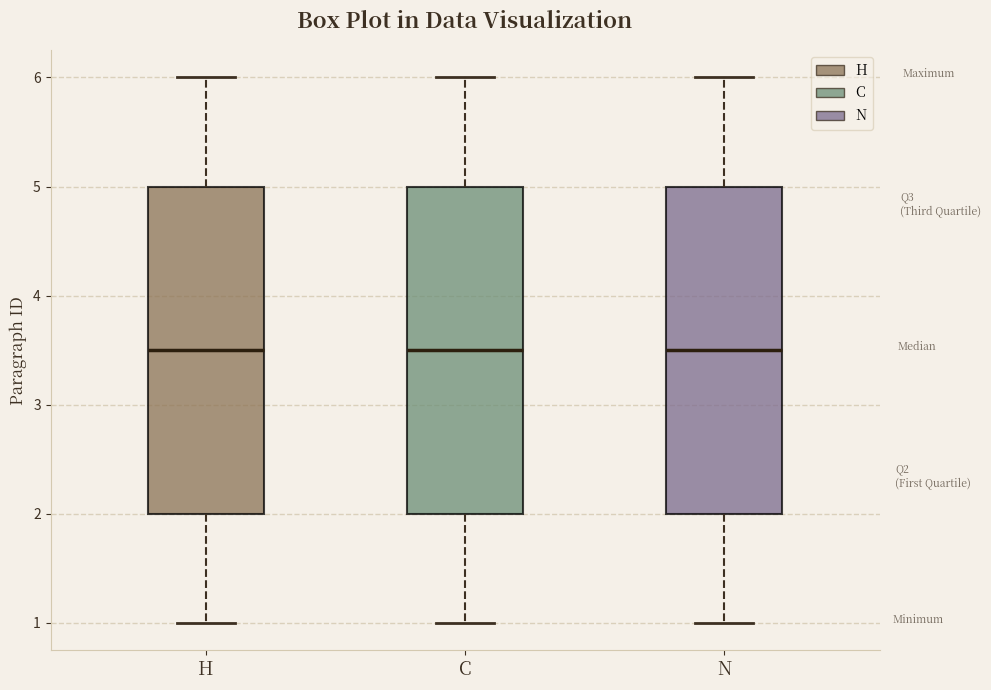

Where does the upper whisker of the box for C end on the y-axis? The values are not printed on the chart, so give them approximately, as read against the axis.

6.0